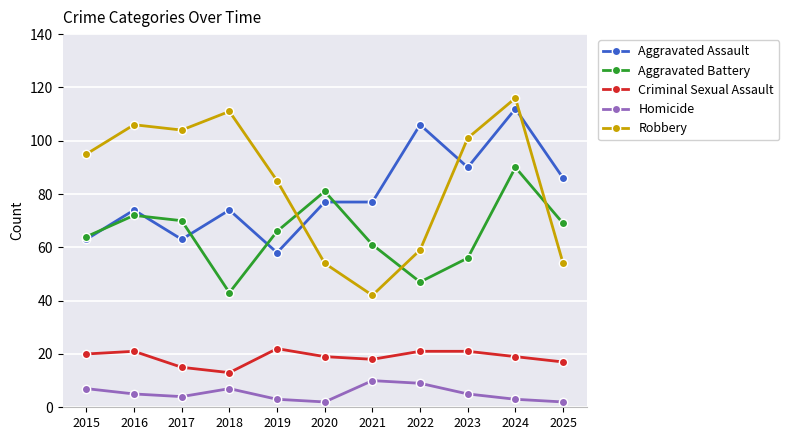

True or false: Homicide has more than 2 interior local peaks.

False